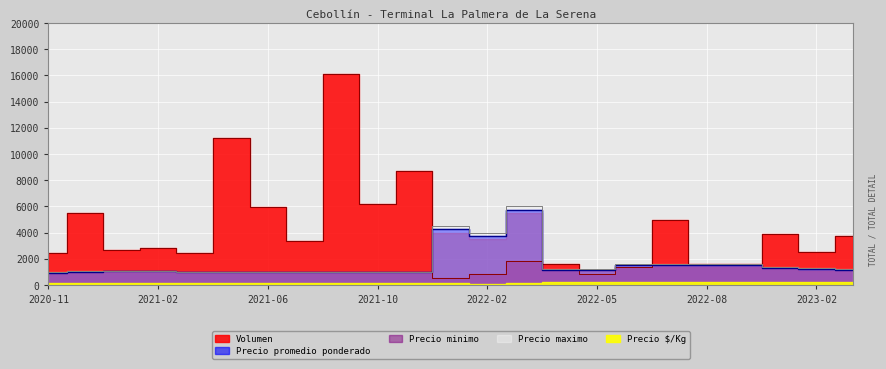

Is the value of Precio minimo at 2021-08 greater than the value of Volumen at 2022-06?

No